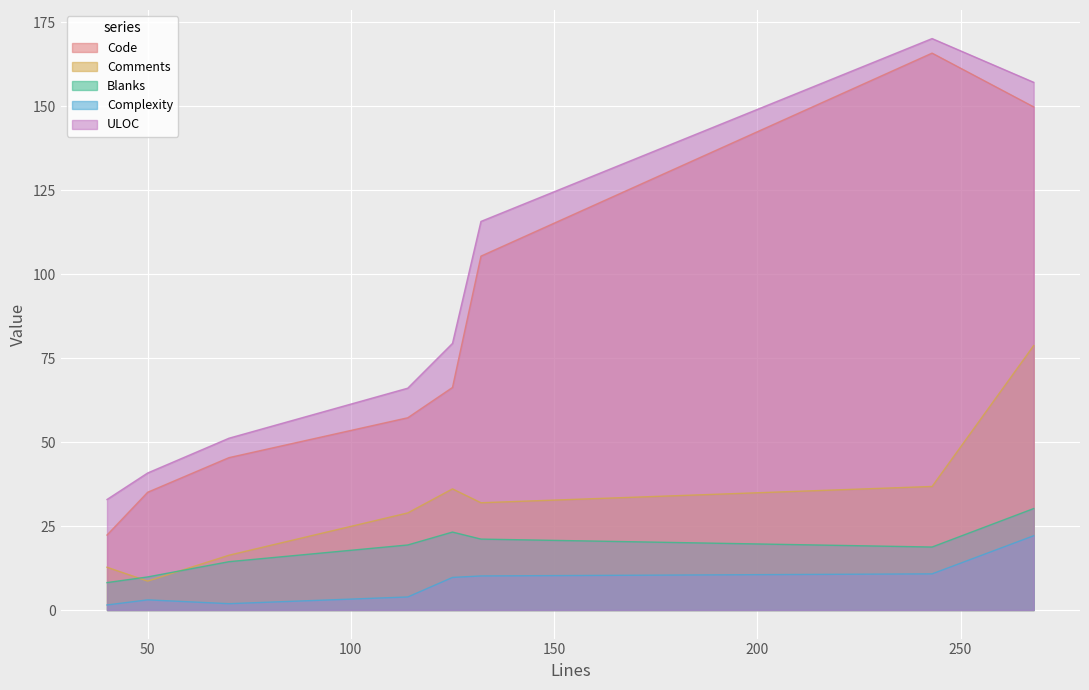

What position from the right is 268?

1